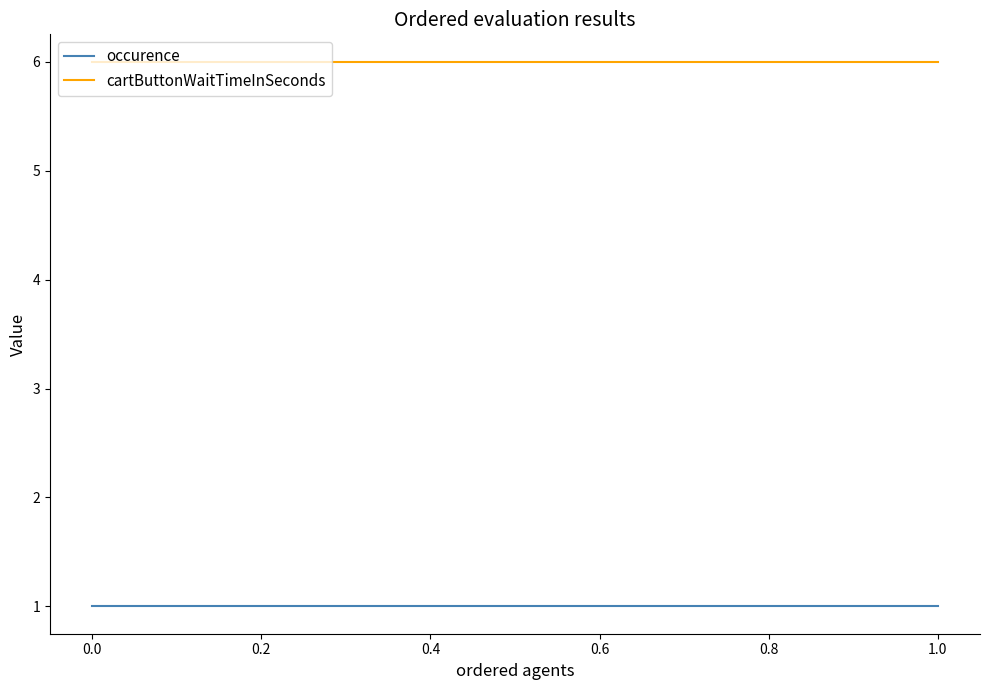

Which series has the largest total across all categories?

cartButtonWaitTimeInSeconds